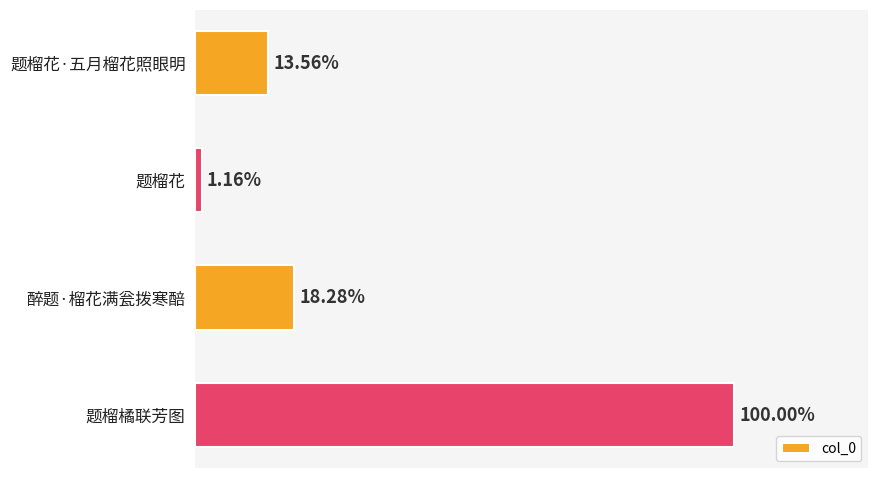

Does the chart contain any negative values?

No